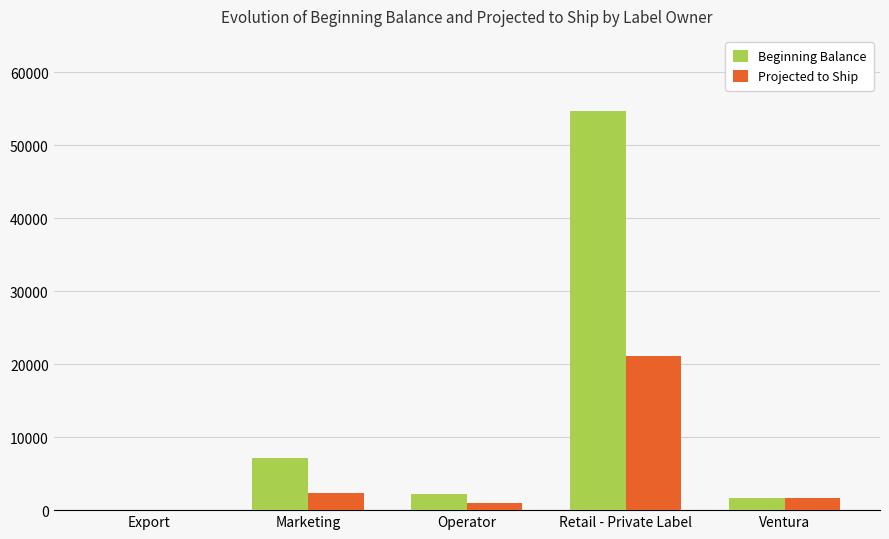

What is the approximate value of Beginning Balance at Retail - Private Label?

54708